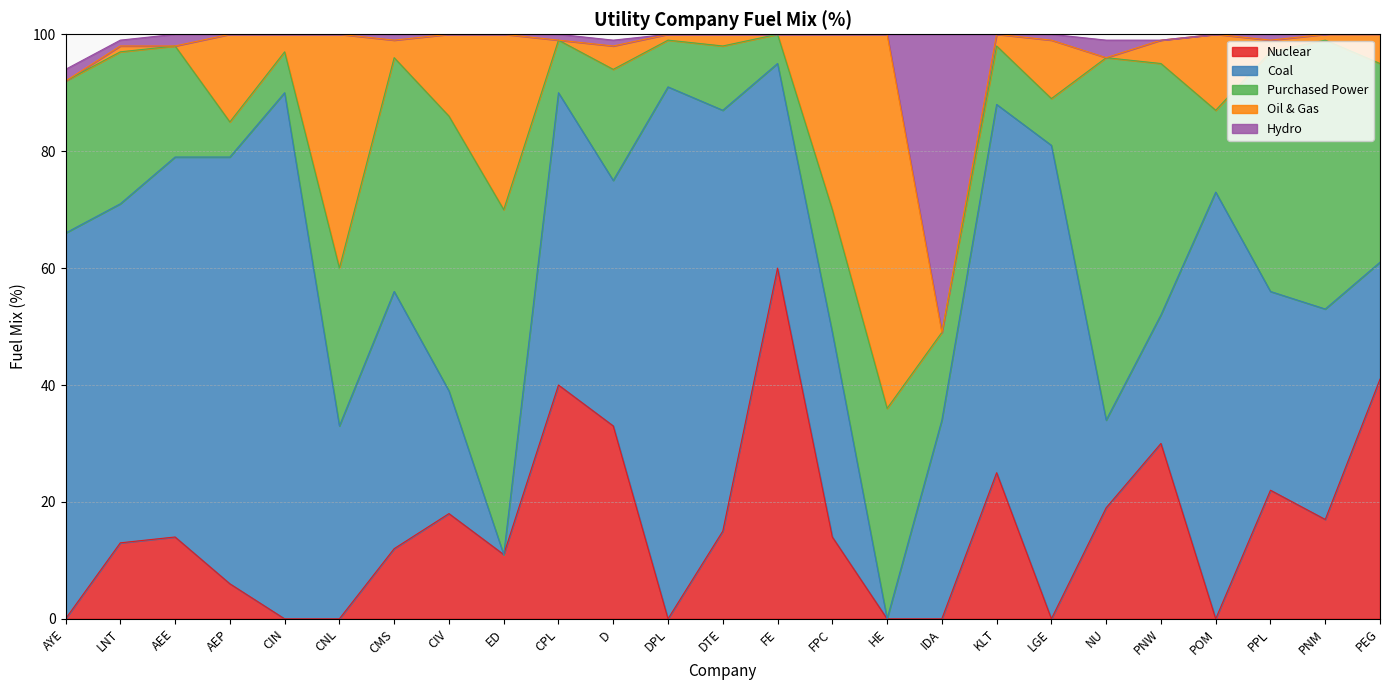

How many times do Coal and Hydro cross each other?

1